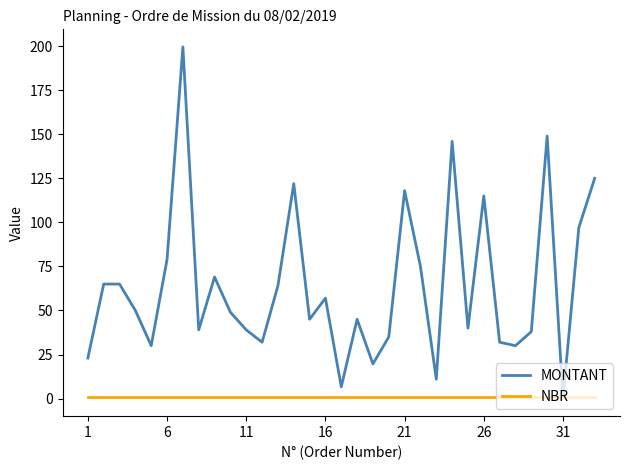

List the series in order of their peak value, highest first.

MONTANT, NBR